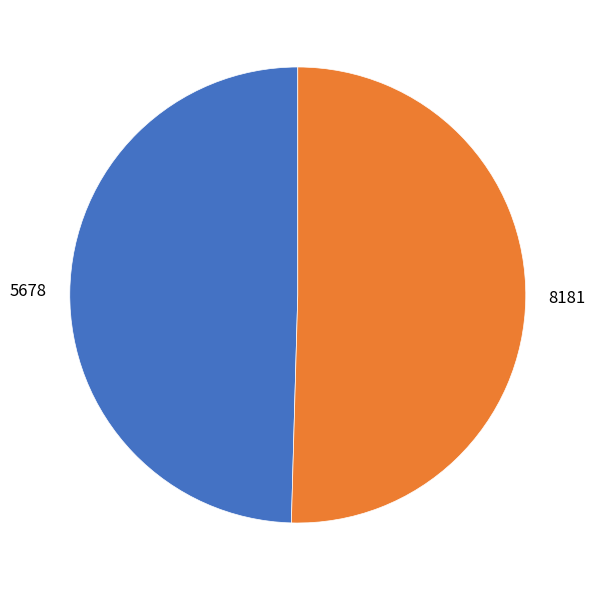

Rank the categories by value from highest to lowest.

8181, 5678